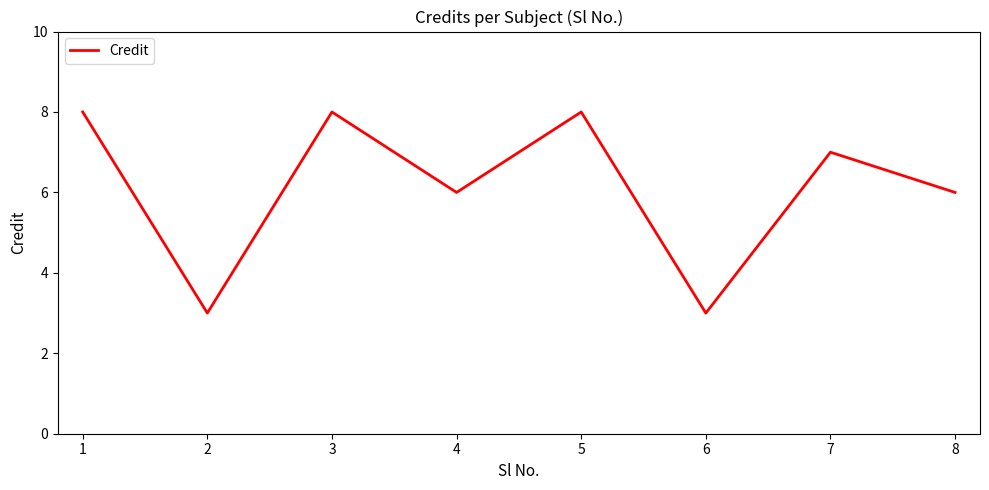

Count the number of data series in this chart.

1